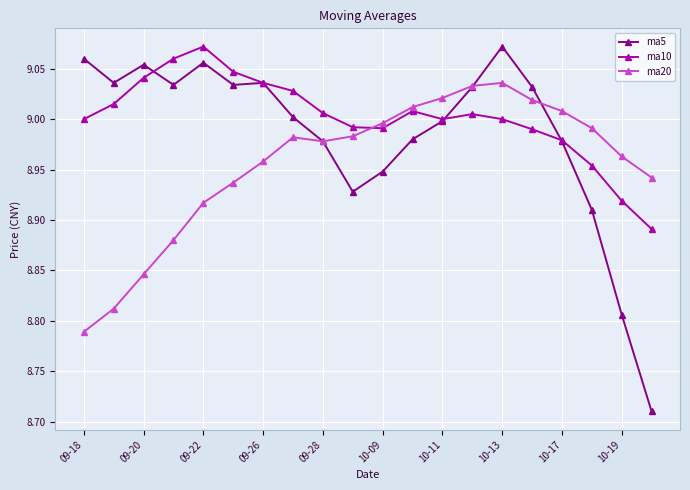

How many lines are shown in the chart?

3